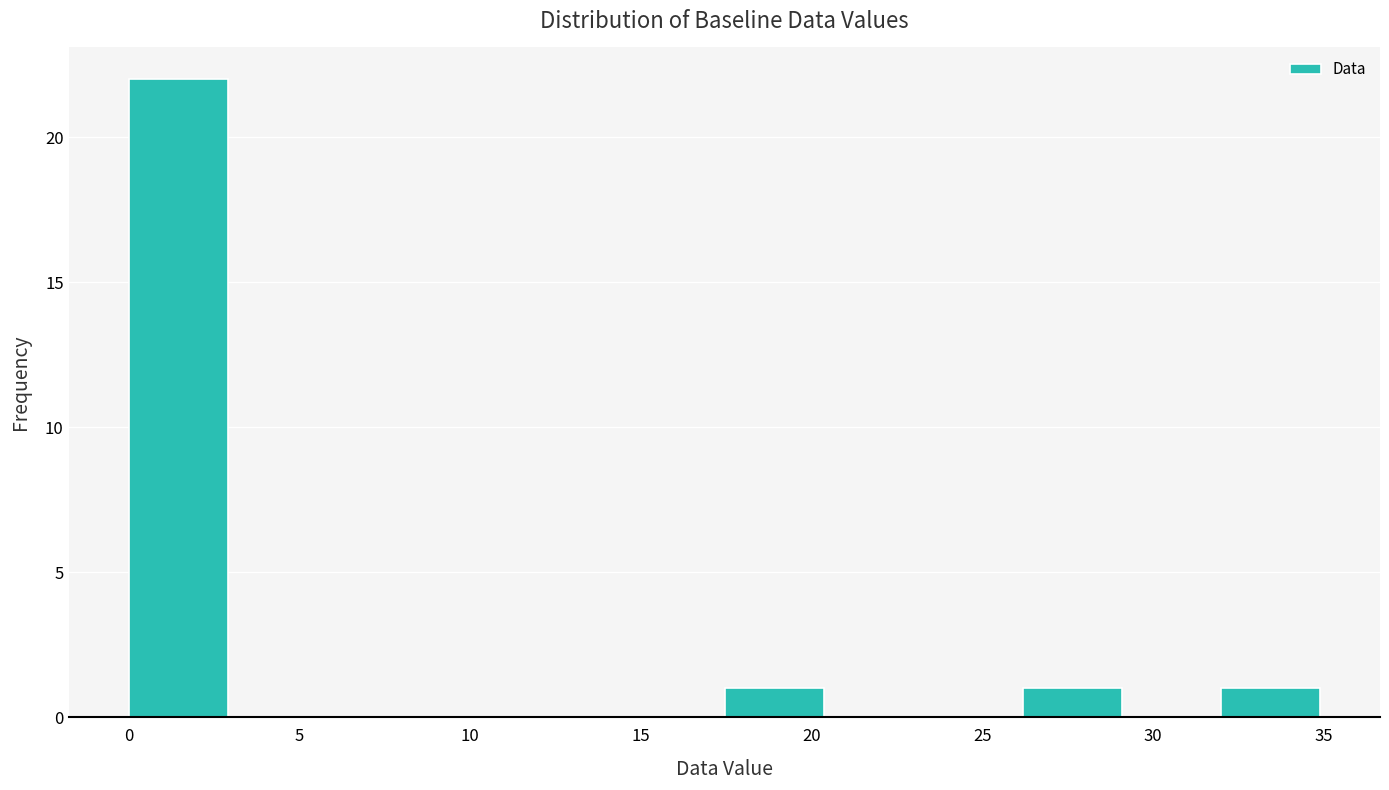

Which range on the x-axis has the tallest bar?

0.0 to 3.0